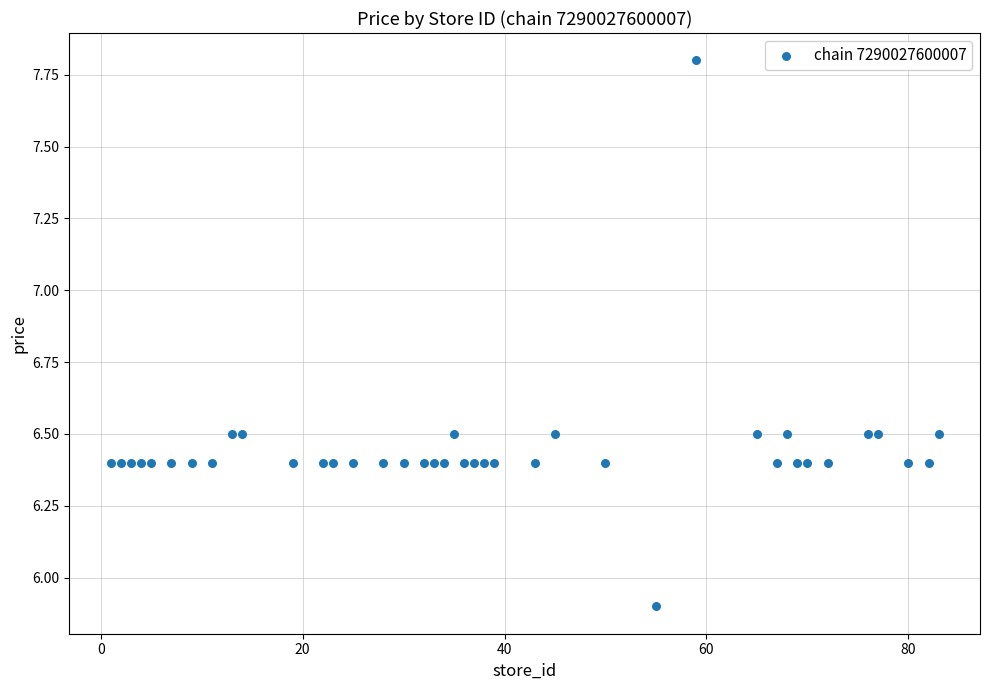

What is the range of X values (max minus min)?

82.0